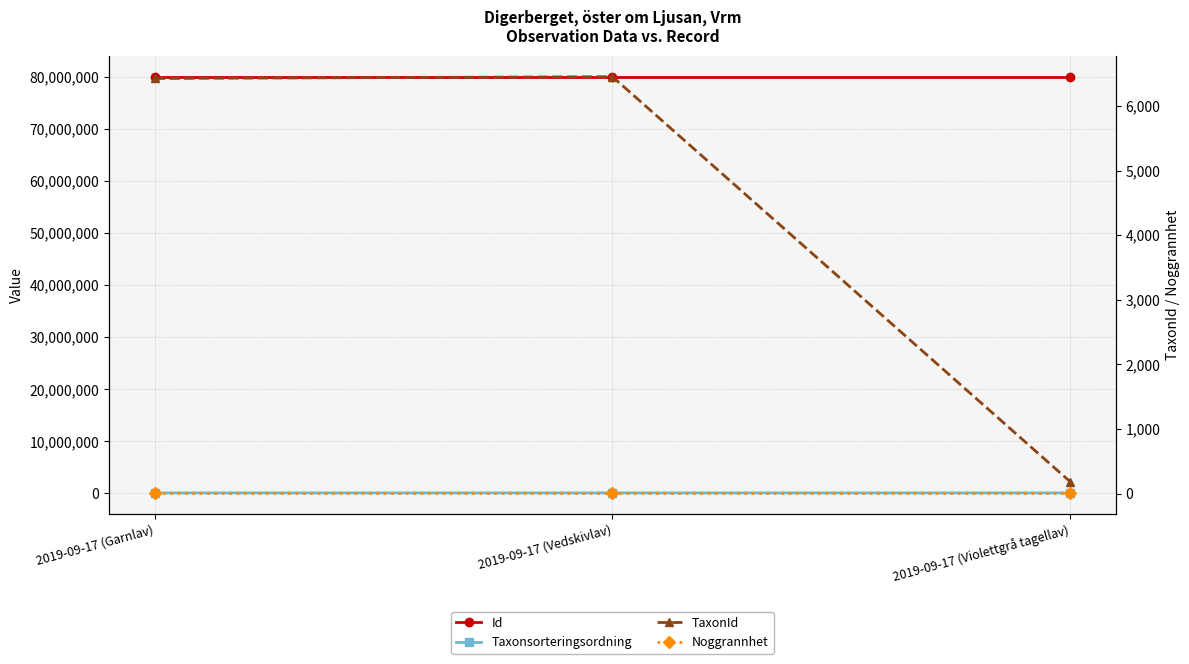

At how many categories does at least one series exceed 55143142?

3